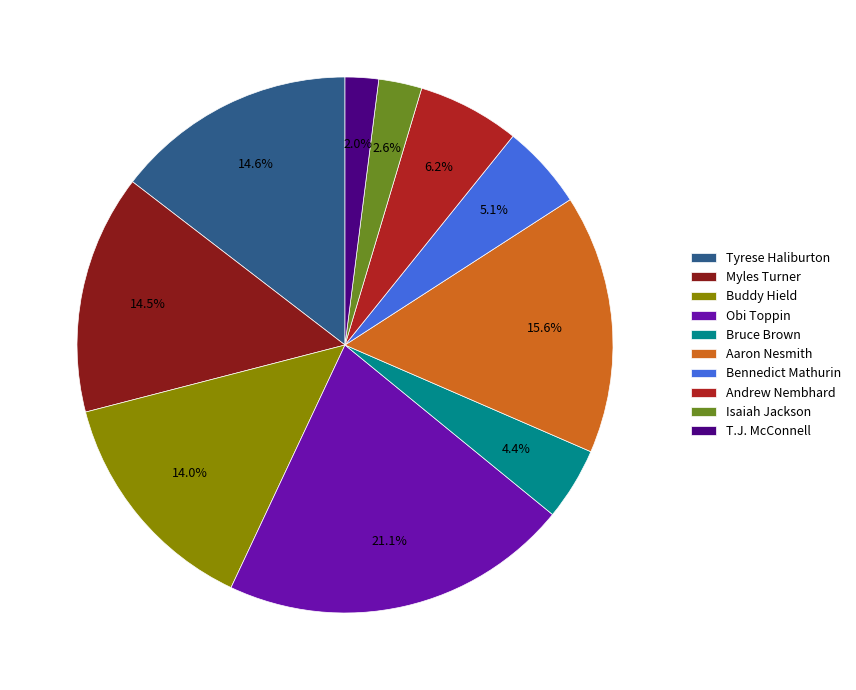

To the nearest percent, what portion does Bruce Brown represent?

4%